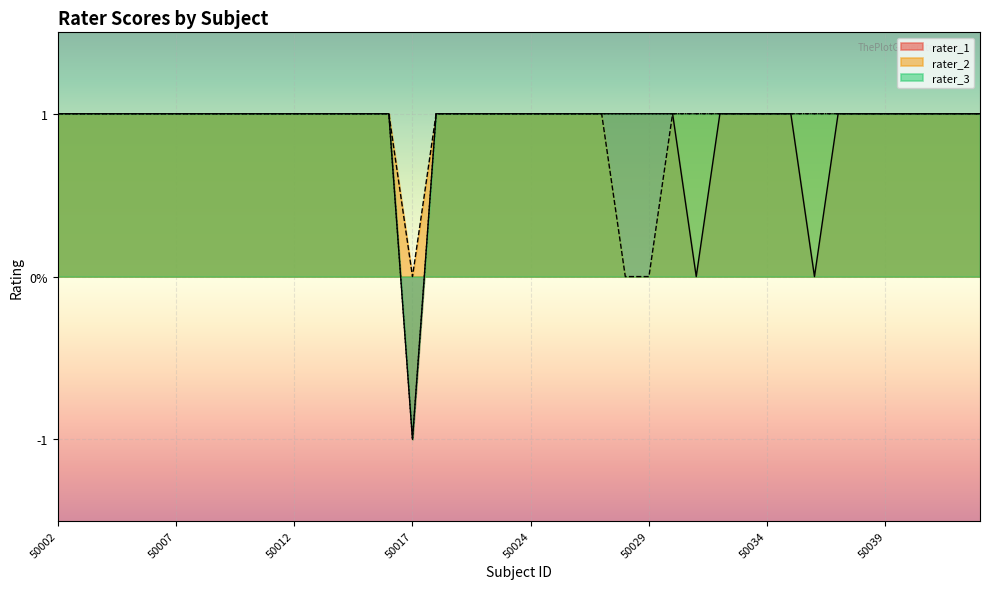

At 50039, list the series in order from largest to smallest.

rater_1, rater_2, rater_3